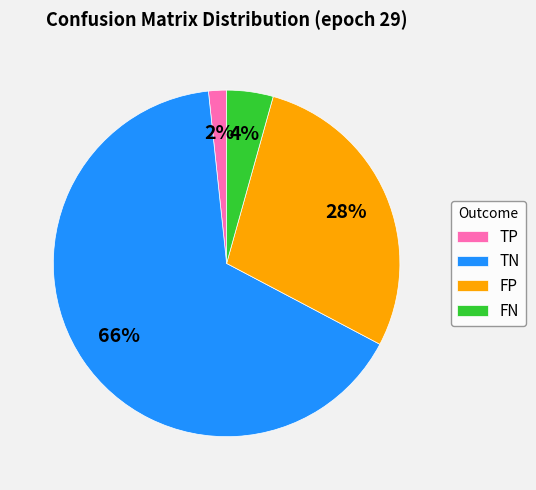

Between TP and FP, which is larger?

FP